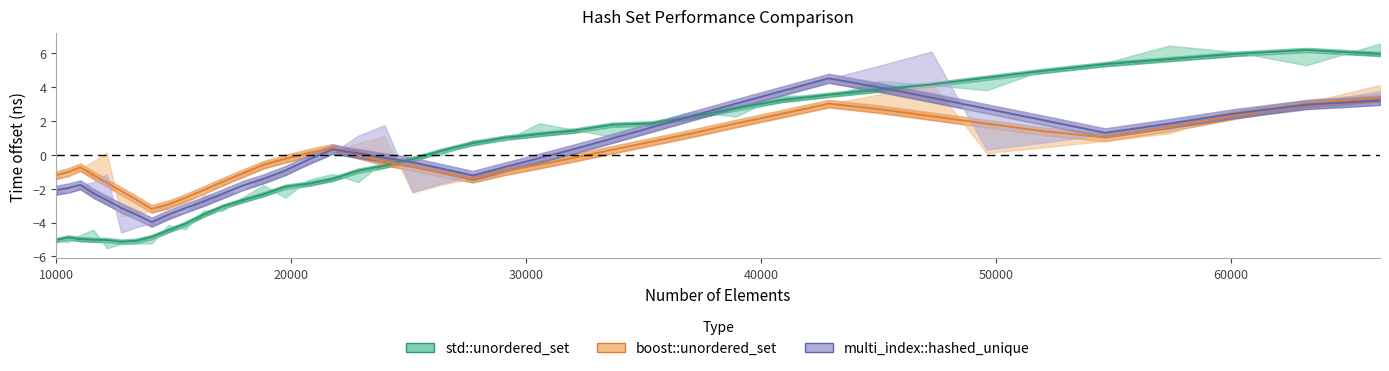

Between 17927 and 38930, which series saw the biggest shift?

multi_index::hashed_unique